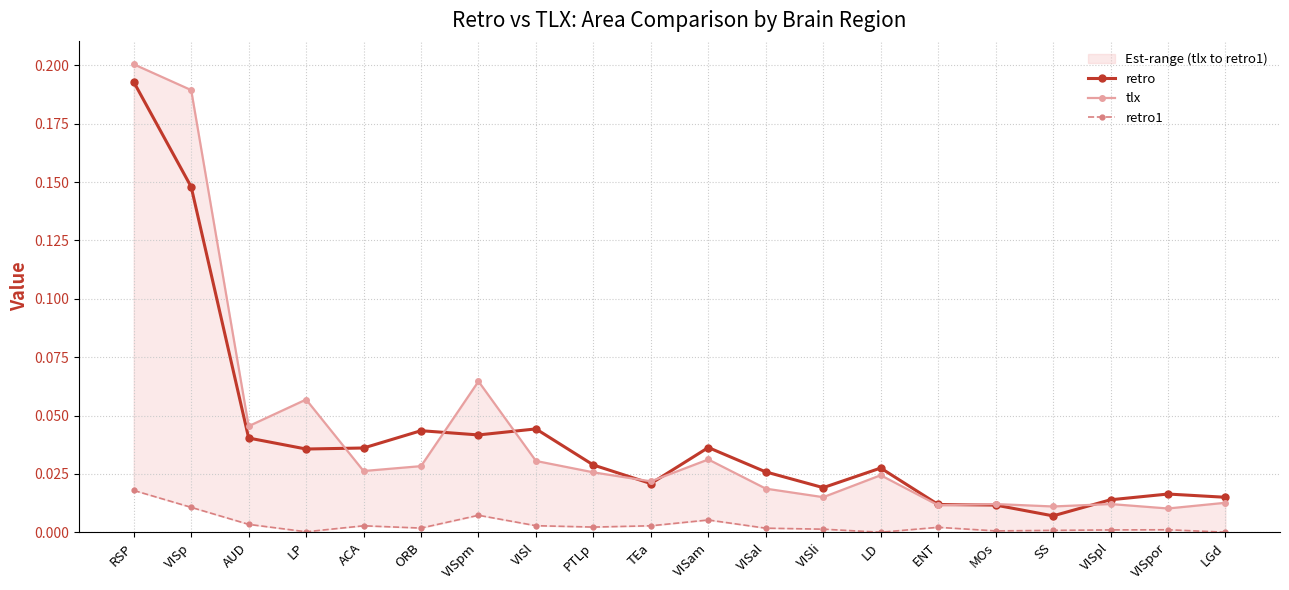

Reading right to left, what are all the values shown in this chart?

retro: 0.0	0.0	0.0	0.0	0.0	0.0	0.0	0.0	0.0	0.0	0.0	0.0	0.0	0.0	0.0	0.0	0.0	0.0	0.1	0.2
tlx: 0.0	0.0	0.0	0.0	0.0	0.0	0.0	0.0	0.0	0.0	0.0	0.0	0.0	0.1	0.0	0.0	0.1	0.0	0.2	0.2
retro1: 0.0	0.0	0.0	0.0	0.0	0.0	0.0	0.0	0.0	0.0	0.0	0.0	0.0	0.0	0.0	0.0	0.0	0.0	0.0	0.0